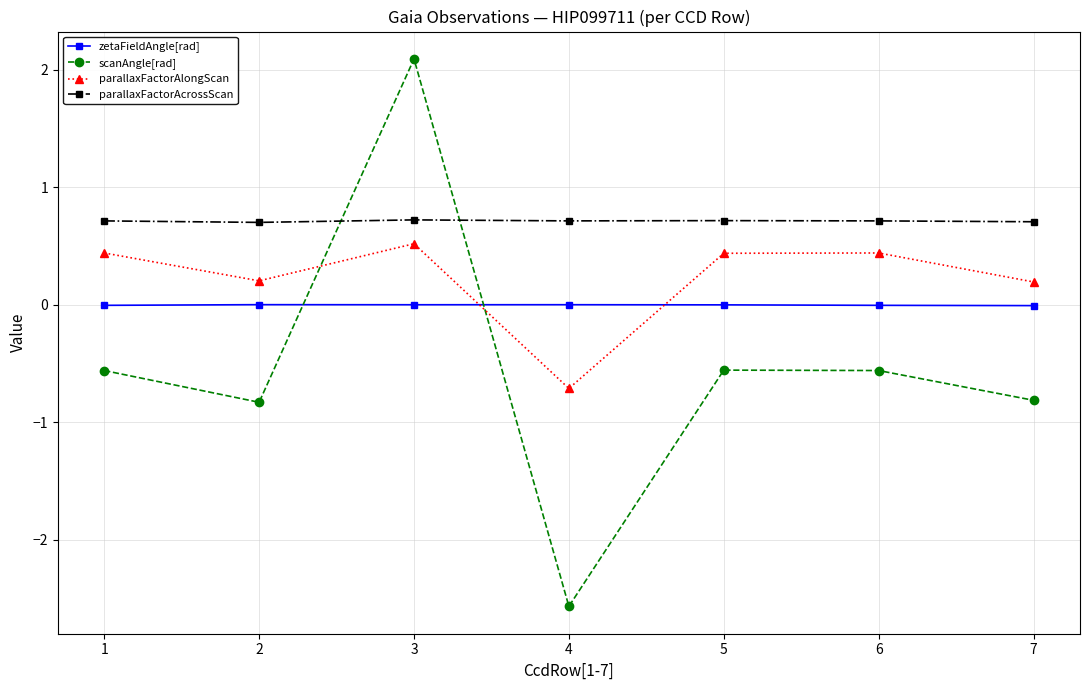

Rank the series by their average value, from highest to lowest.

parallaxFactorAcrossScan, parallaxFactorAlongScan, zetaFieldAngle[rad], scanAngle[rad]